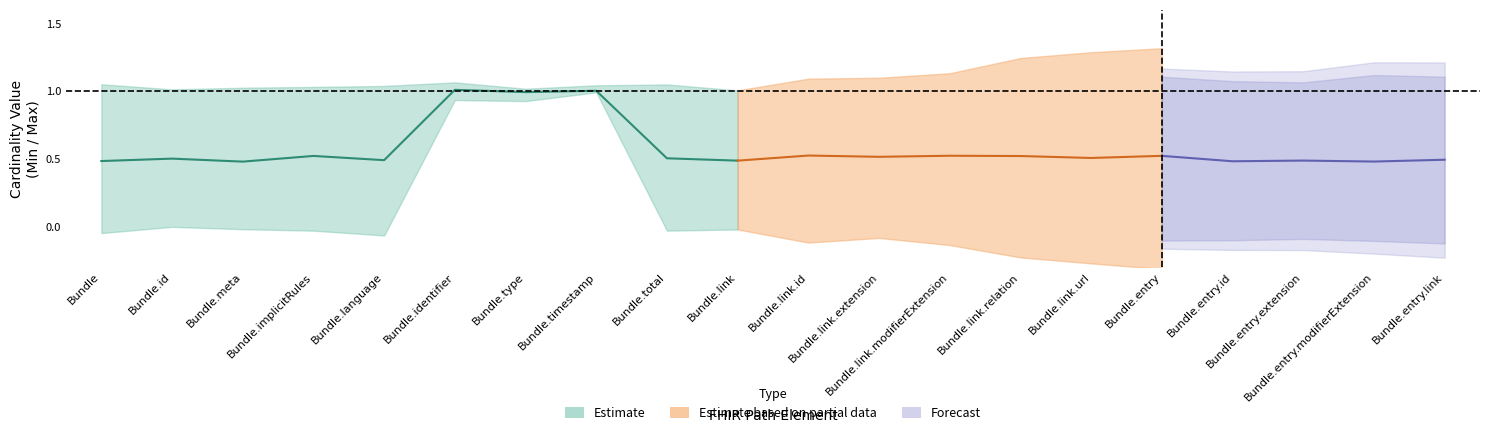

At which category is the sum across all series the highest?

Bundle.identifier